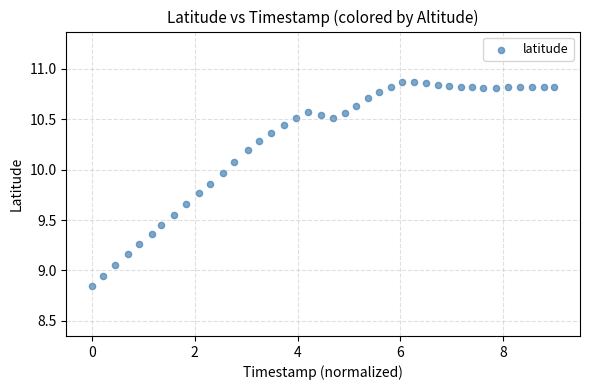

What is the range of Y values (max minus min)?

2.0